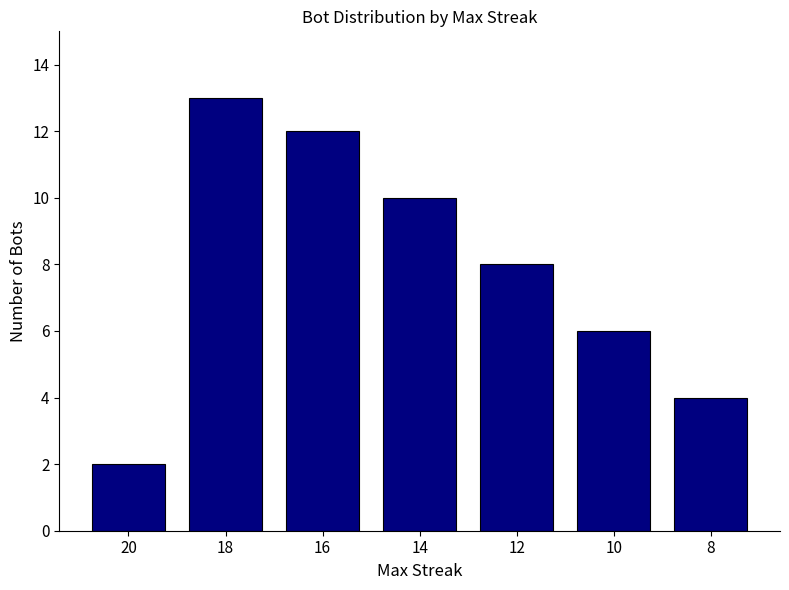

Where does the data first go above 8?

18